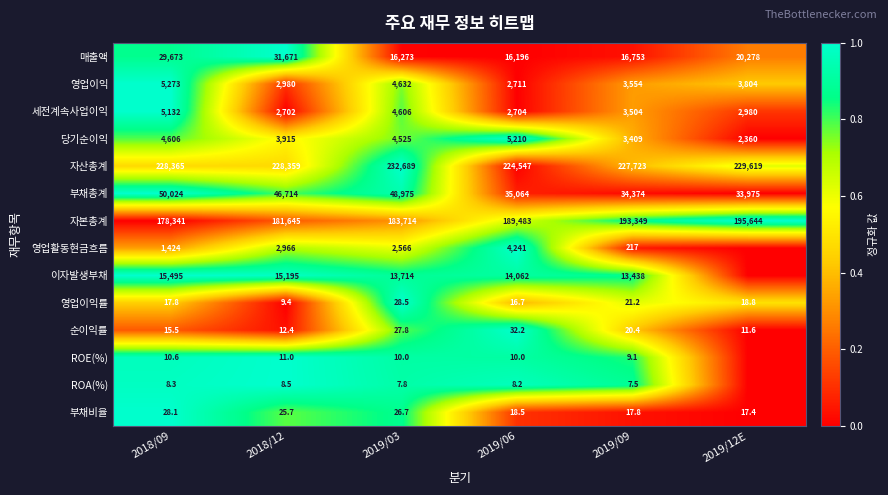

Rank the series at 2019/06 from highest to lowest value.

자산총계, 자본총계, 부채총계, 매출액, 이자발생부채, 당기순이익, 영업활동현금흐름, 영업이익, 세전계속사업이익, 순이익률, 부채비율, 영업이익률, ROE(%), ROA(%)